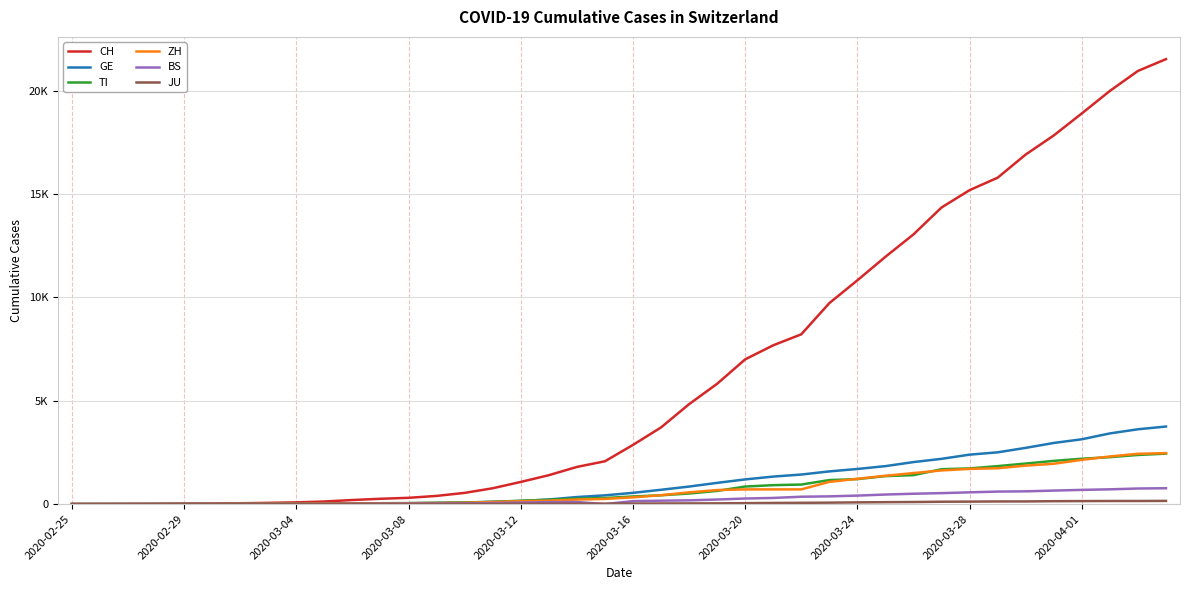

Is this an area chart (filled region under the line)?

No